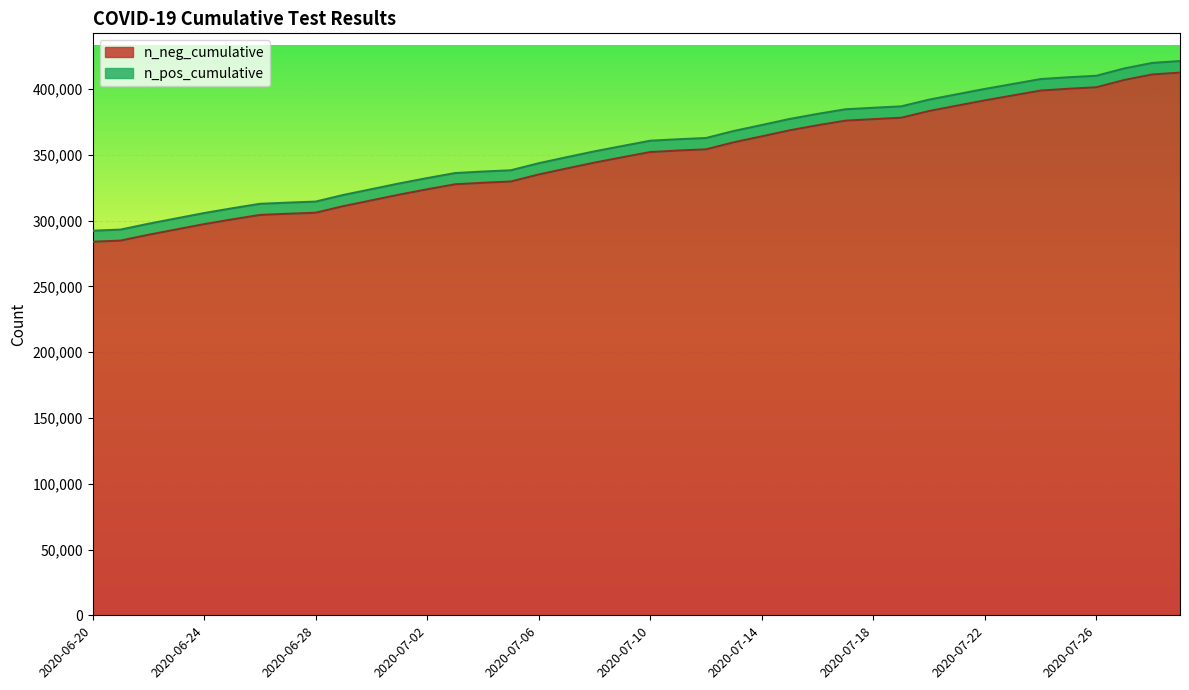

What is the maximum value for n_neg_cumulative?

412415